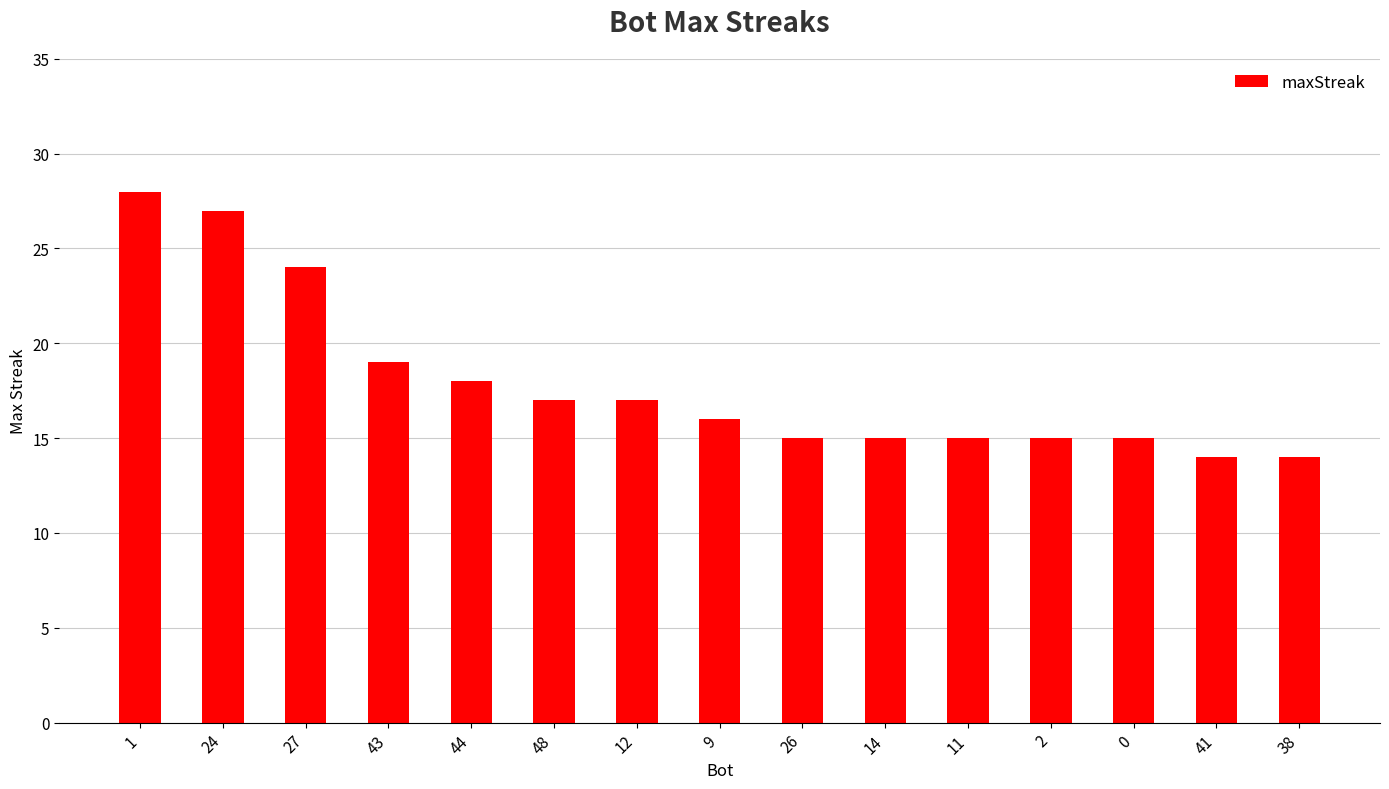

What is the minimum value shown in the chart?

14